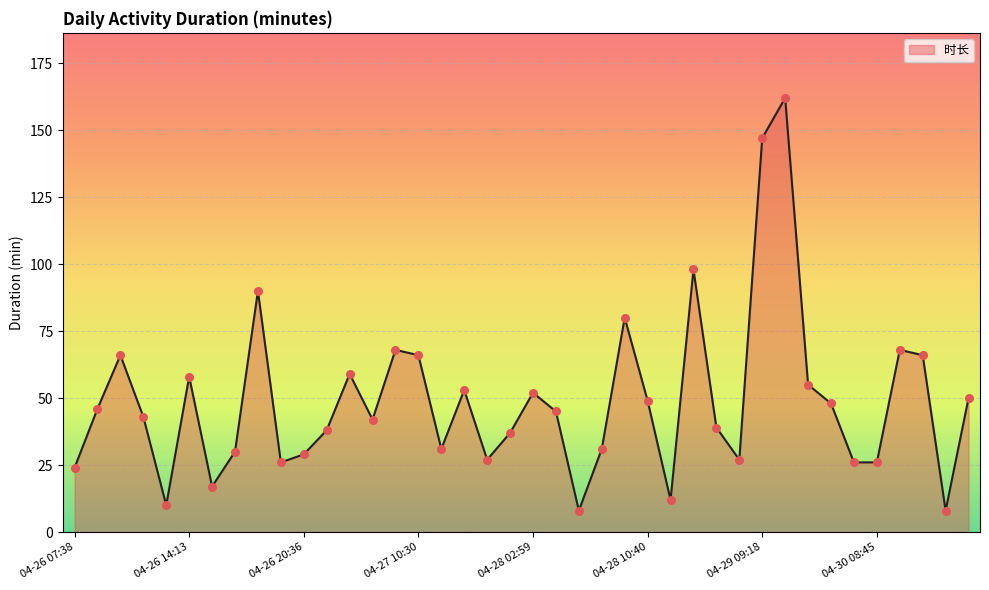

What is the difference between the maximum and minimum values?

154